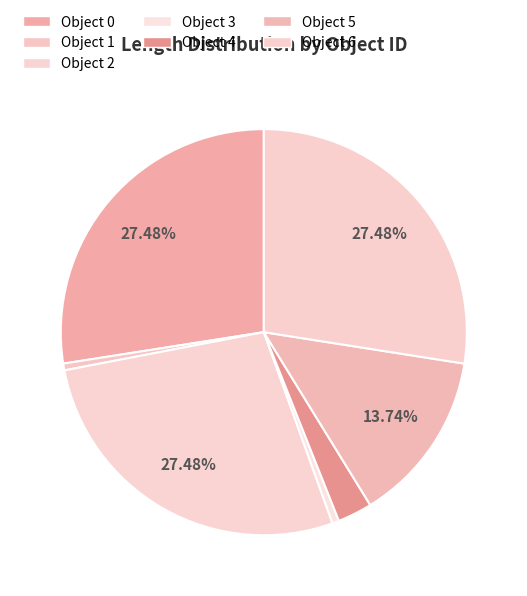

How many slices are in this pie chart?

7